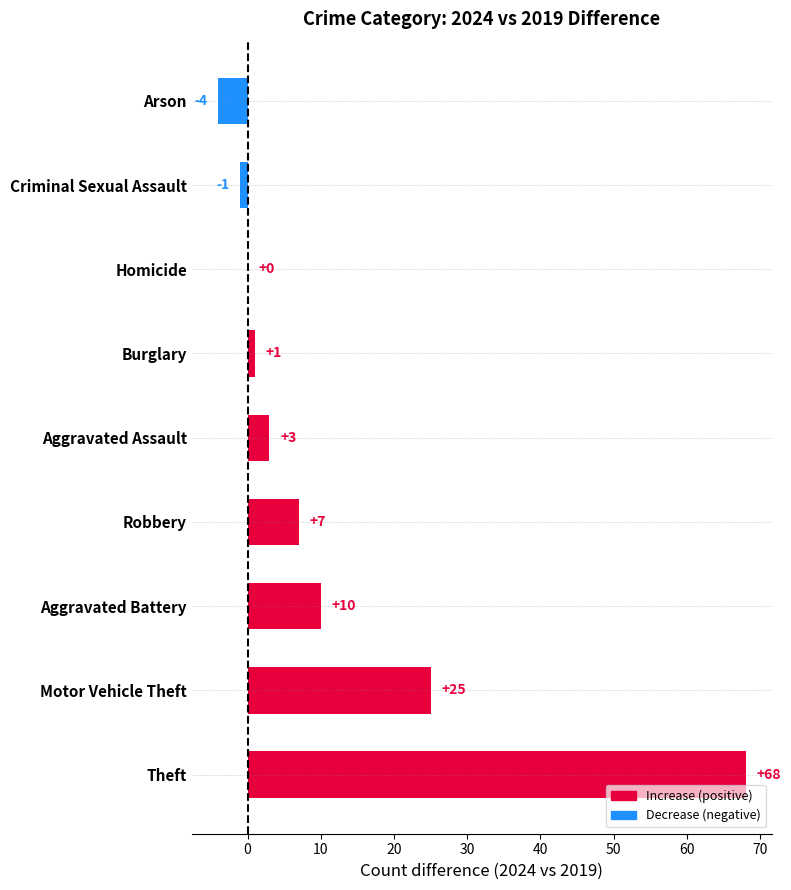

At which category does the chart reach its peak across all series?

Theft